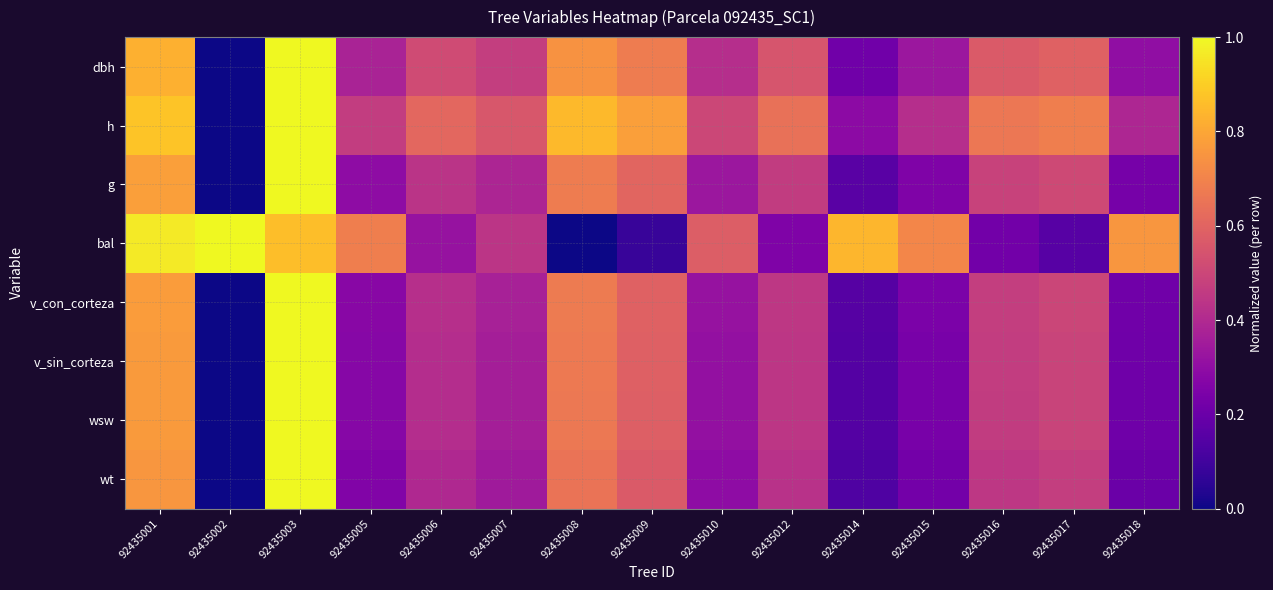

Between 92435007 and 92435008, which series saw the biggest shift?

bal